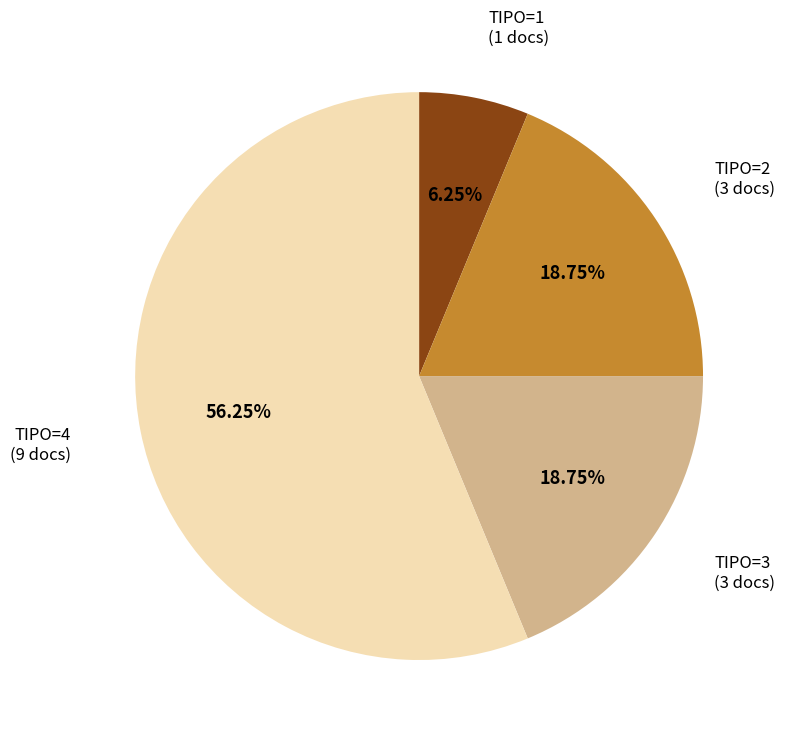

What is the smallest slice in the pie chart?

TIPO=1